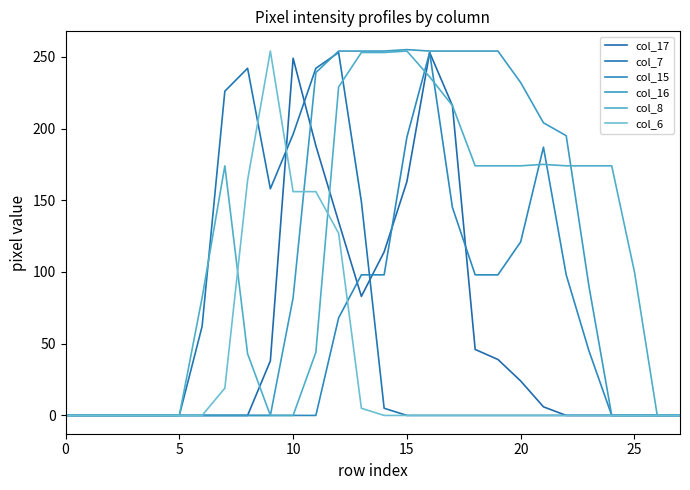

How many lines are shown in the chart?

6